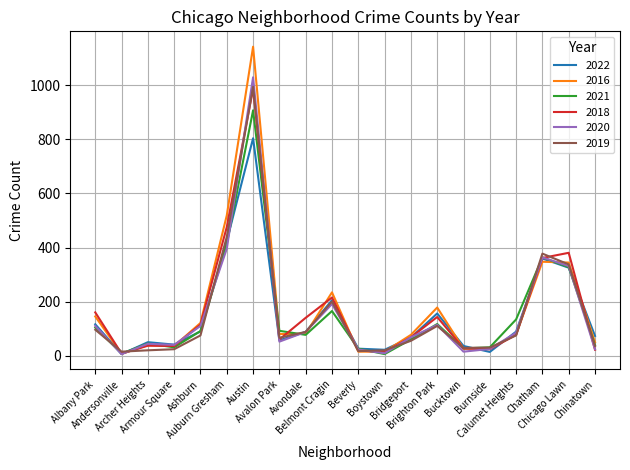

In 2019, how many points are higher than both neighbors (excluding endpoints)?

4